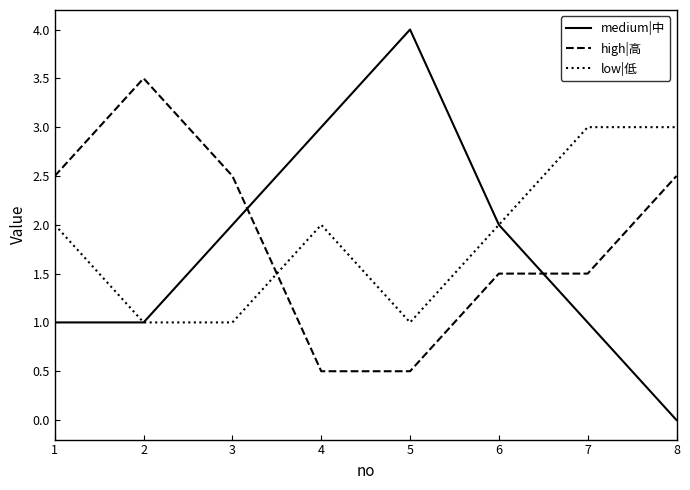

Which label corresponds to the largest value in the chart?

5